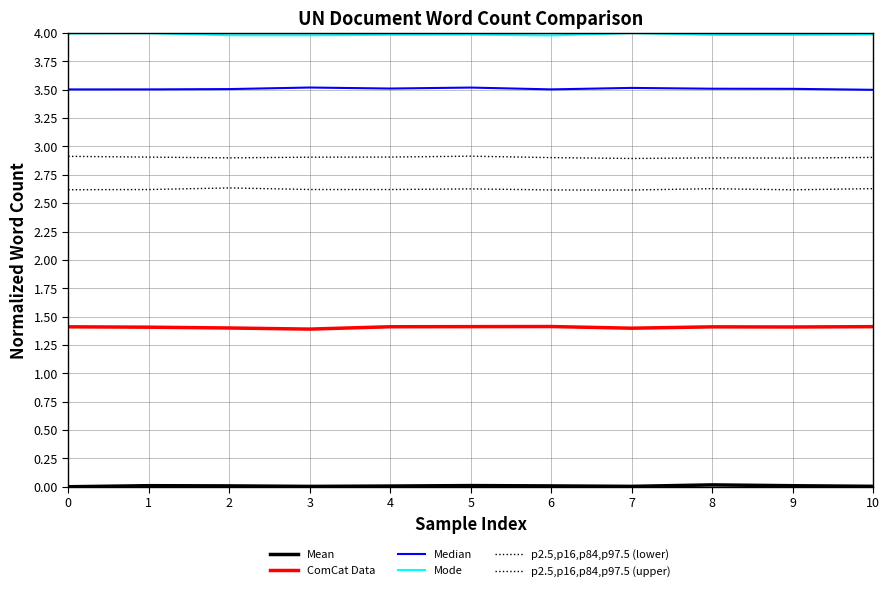

How many lines are shown in the chart?

6